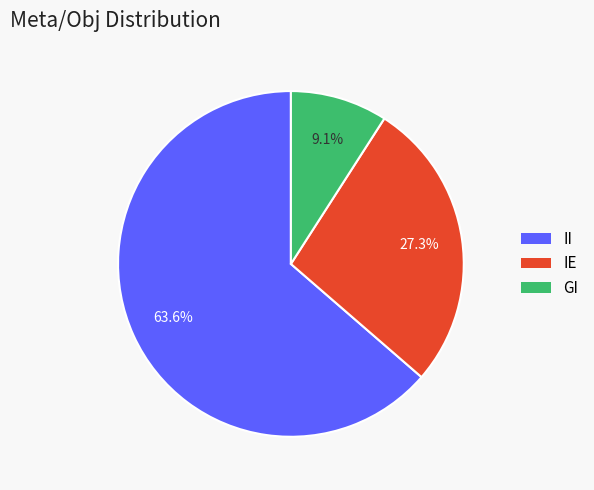

Which slice represents more than half of the pie?

II